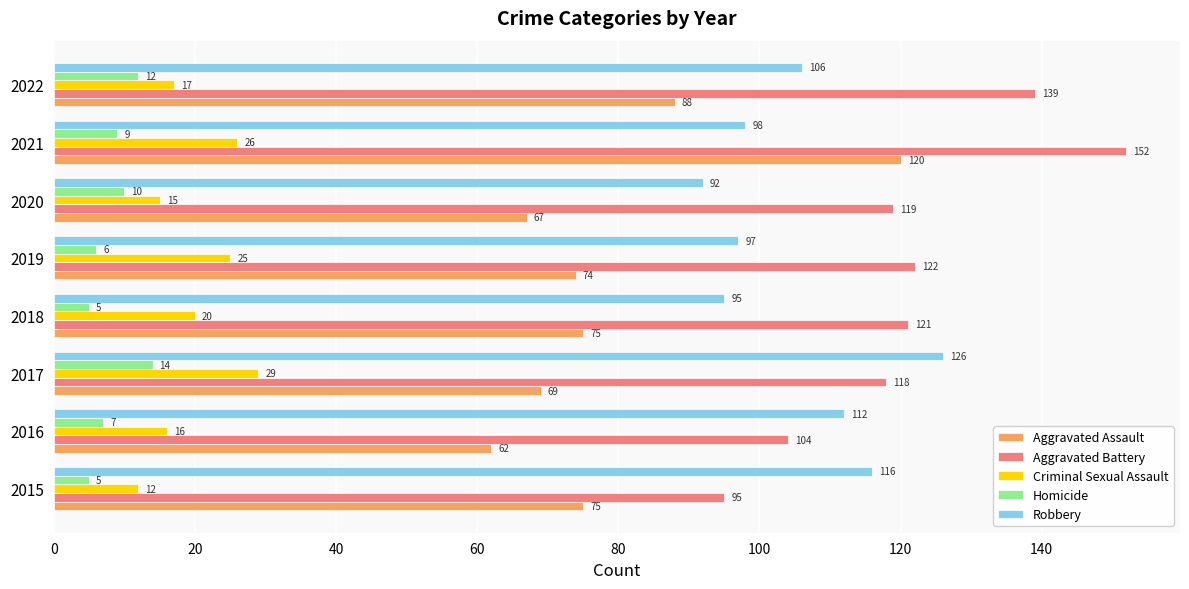

What value does the Aggravated Assault series have at 2018, to the nearest 5?

75